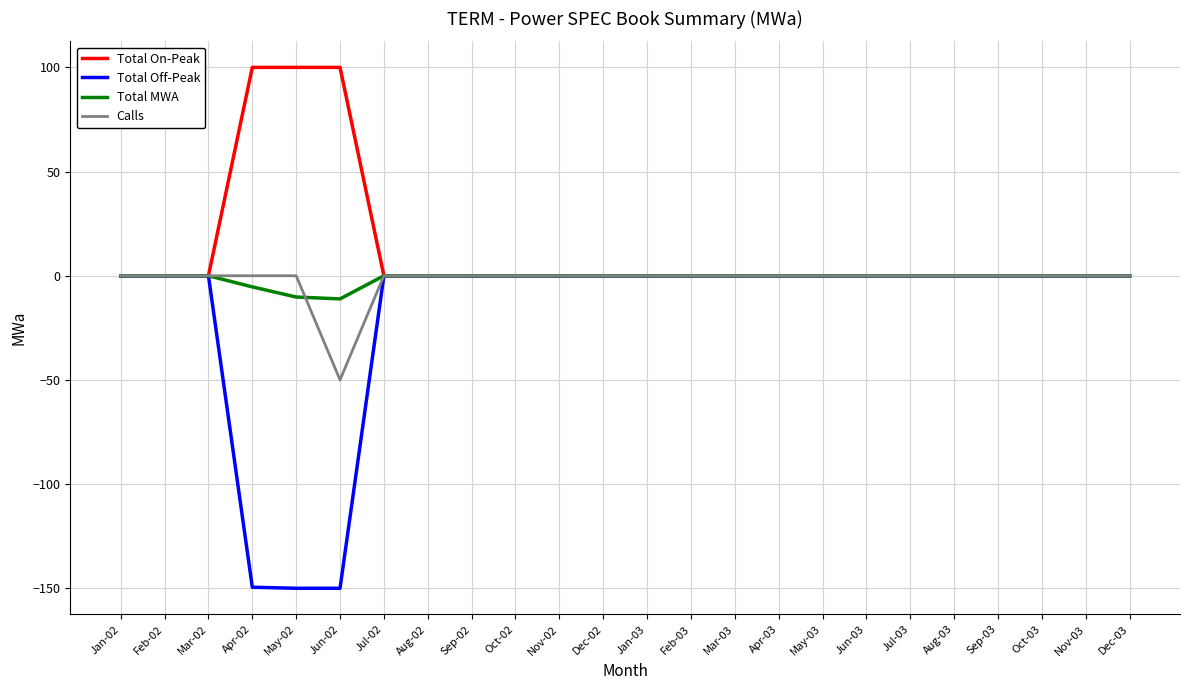

Is this an area chart (filled region under the line)?

No